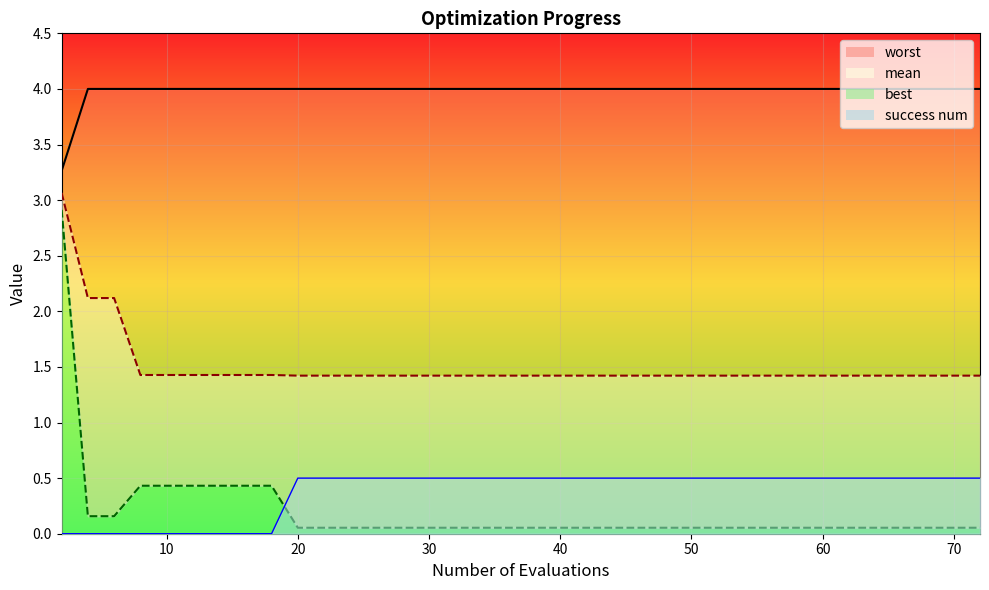

What is the difference between the maximum and minimum values in the worst series?

0.7